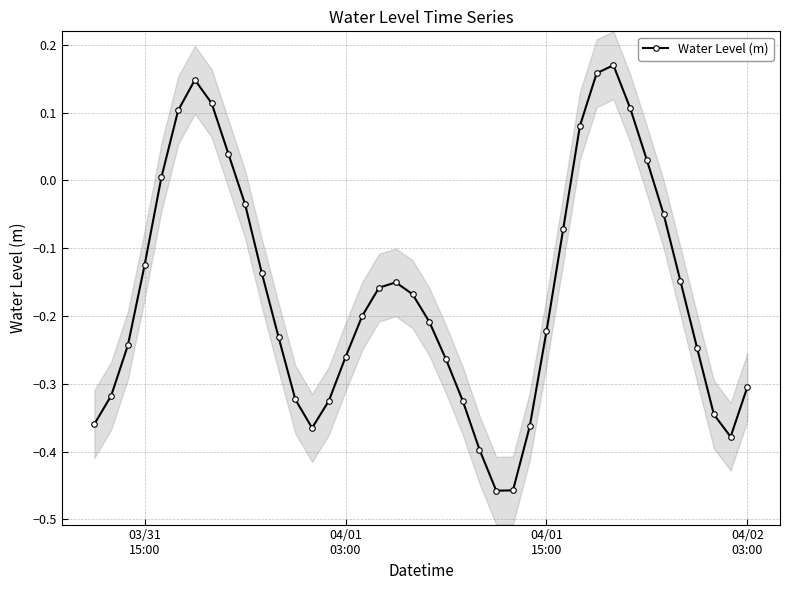

True or false: Water Level (m) has more than 0 interior local peaks.

True